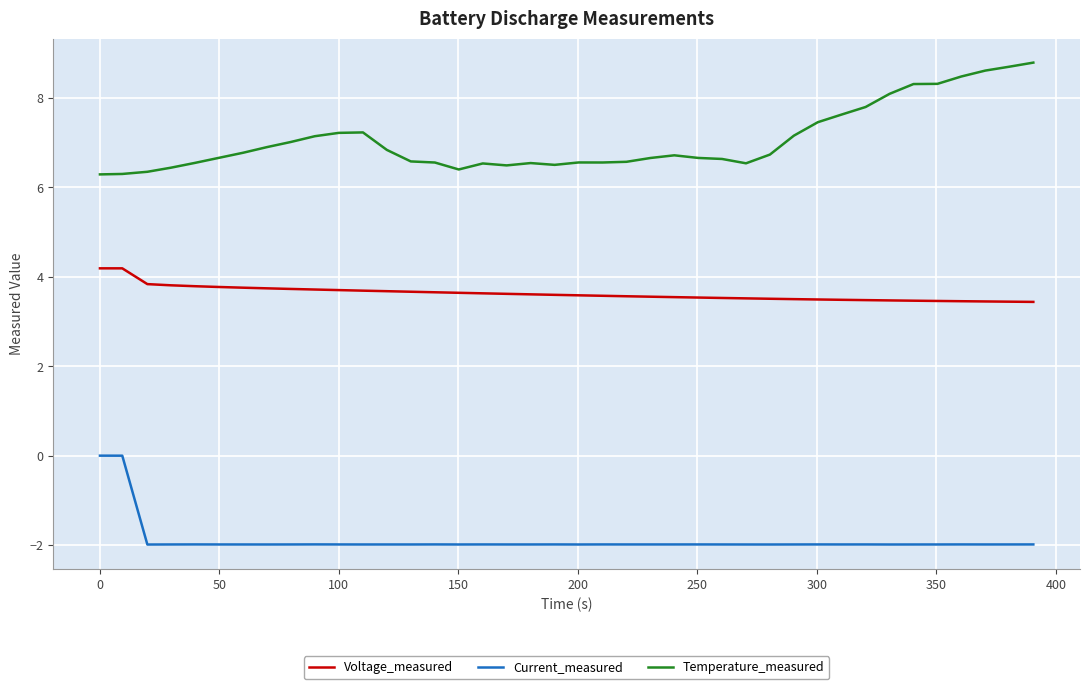

What is the difference between the maximum and minimum values in the Temperature_measured series?

2.5